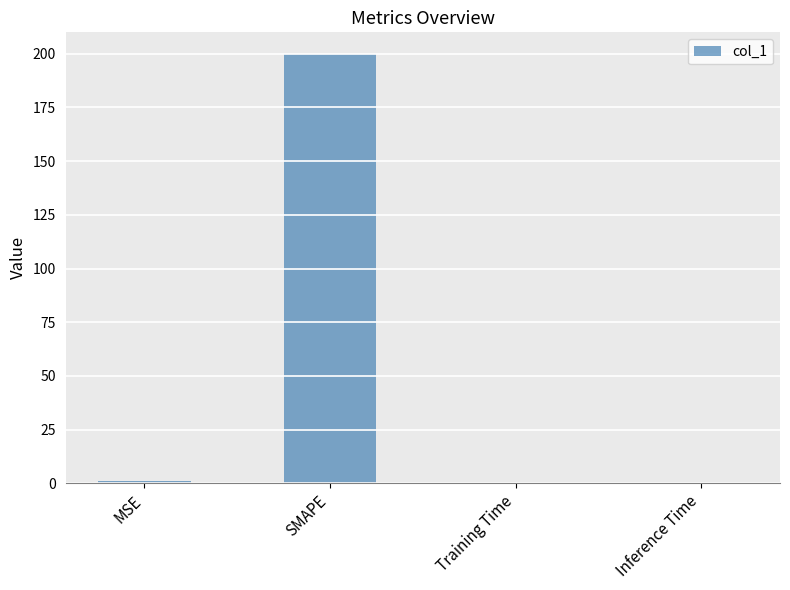

The value at SMAPE is 341.1. True or false?

False